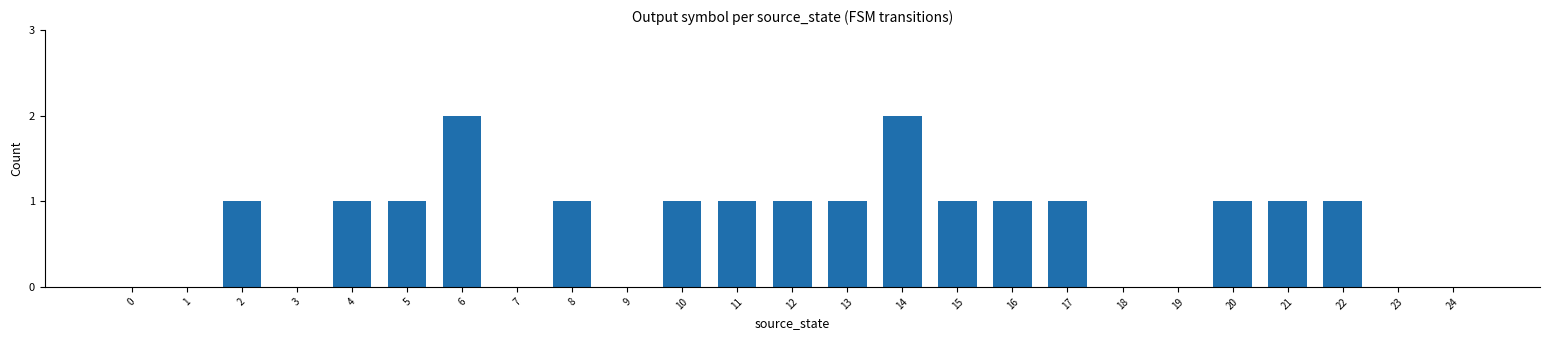

The value at 1 is 0. True or false?

True